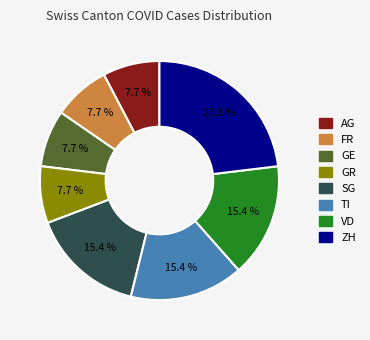

To the nearest percent, what percentage of the pie is FR?

8%